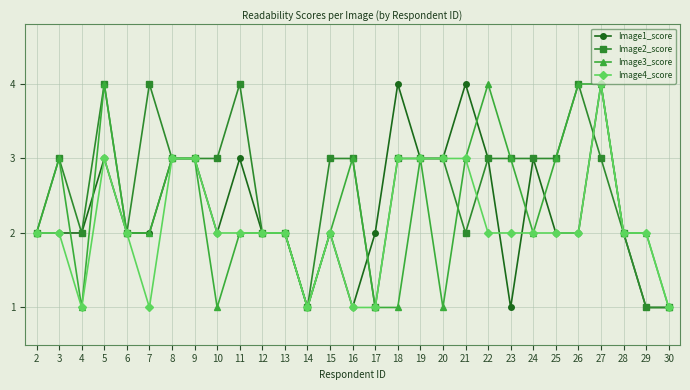

Is it true that Image3_score equals 3 at 16?

True